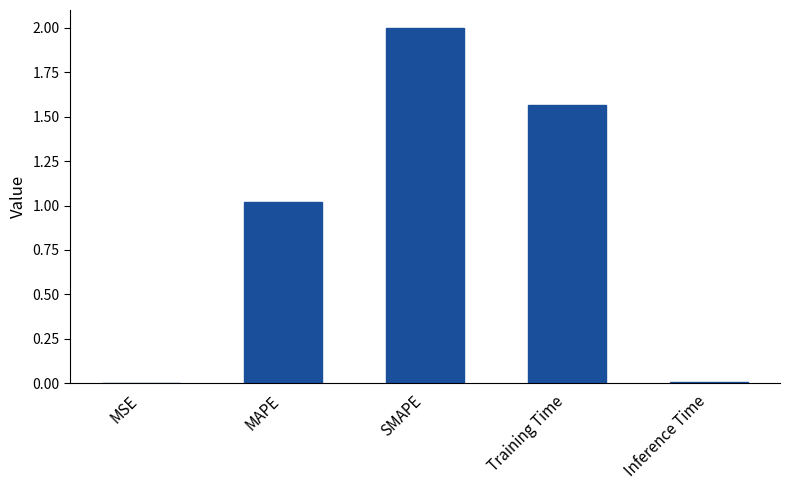

Are the bars horizontal?

No